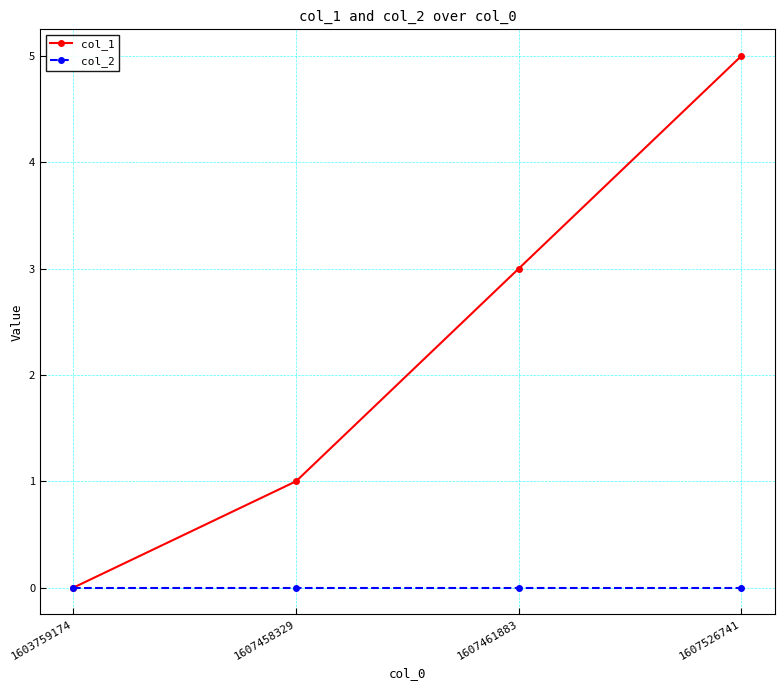

Is this an area chart (filled region under the line)?

No